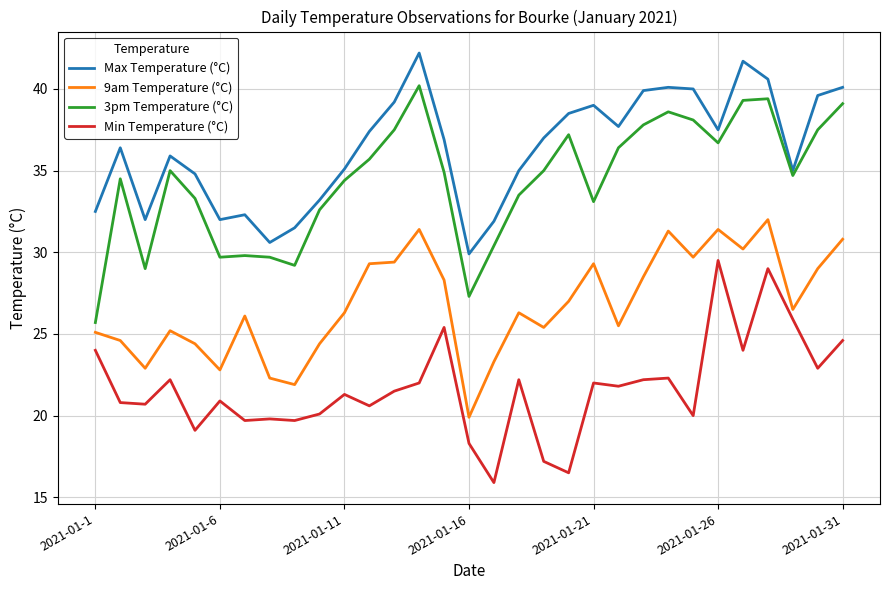

Which series has the largest range (max minus min)?

3pm Temperature (°C)